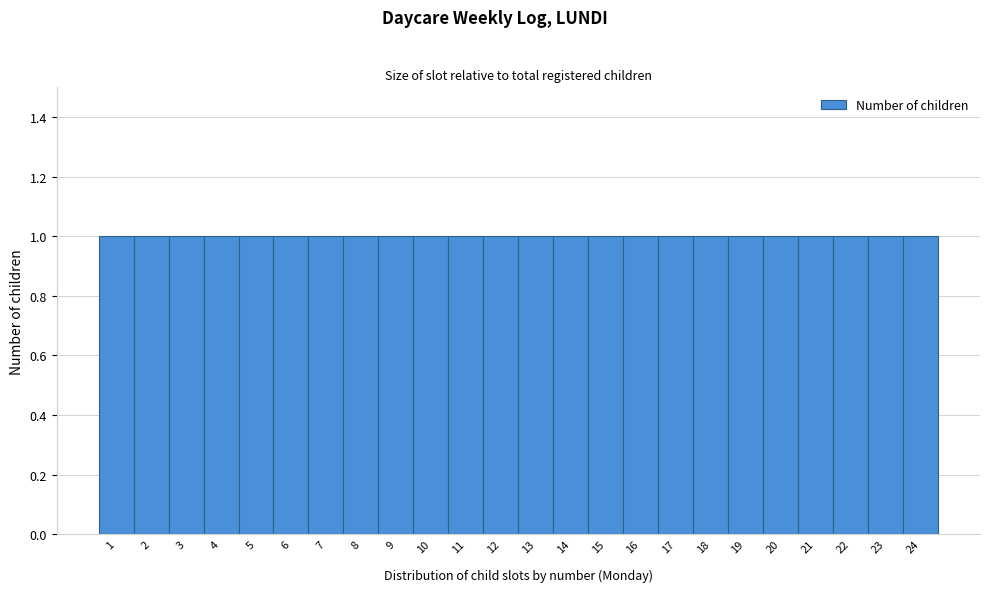

How tall is the bar that spans 21.5 to 22.5 on the x-axis? The values are not printed on the chart, so give them approximately, as read against the axis.

1